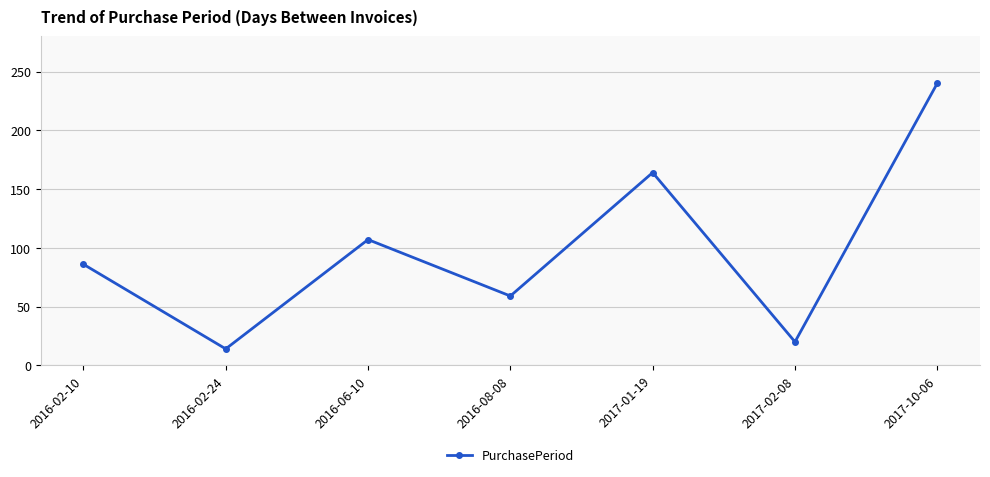

What position from the right is 2017-02-08?

2